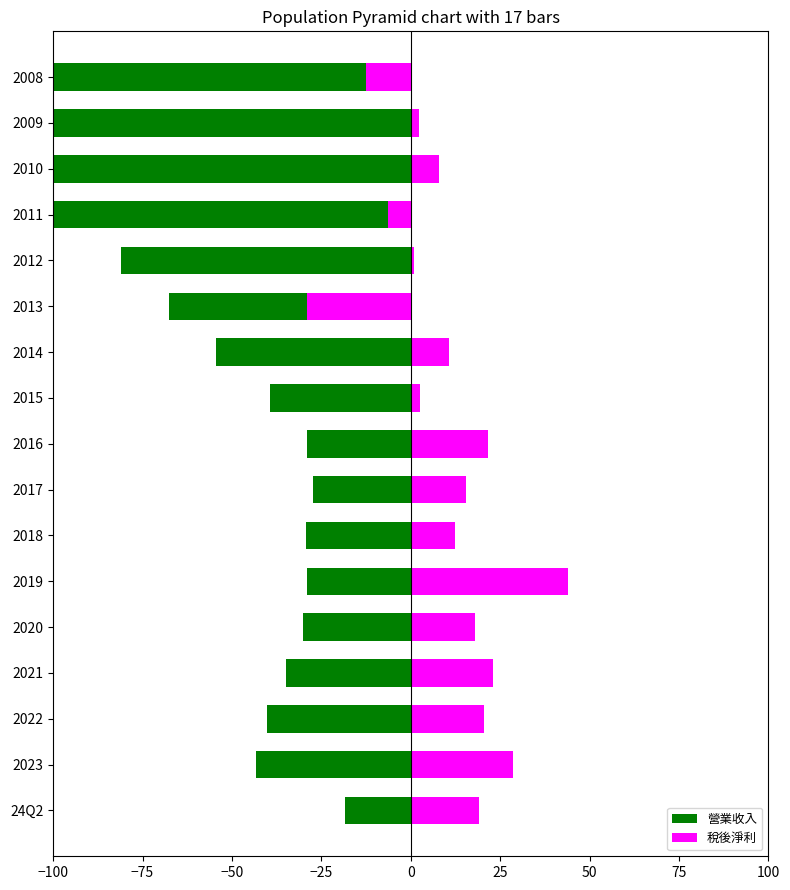

What is the sum of all 稅後淨利 values?

179.0